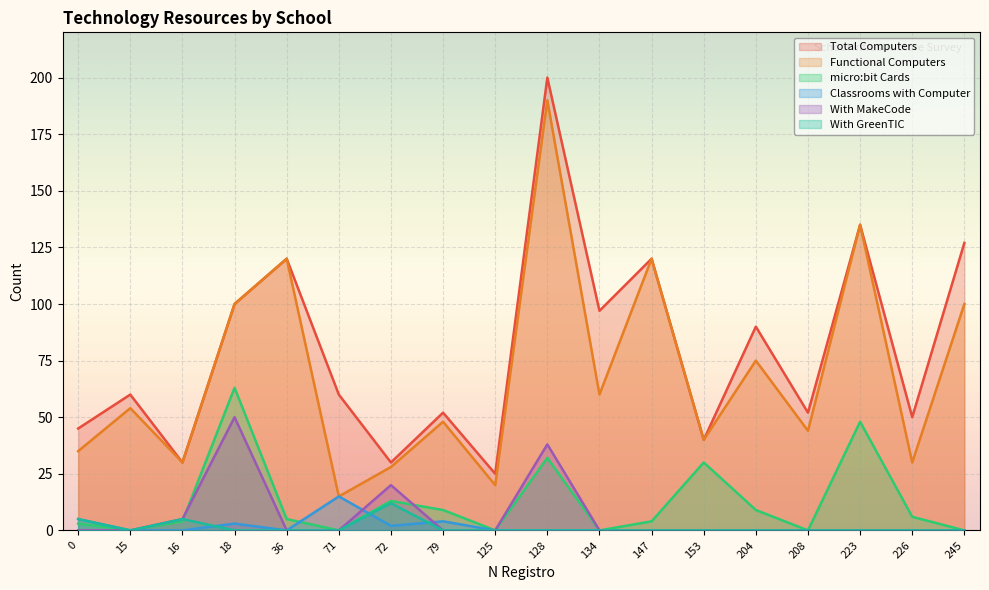

What is the average value of the Functional Computers series?

69